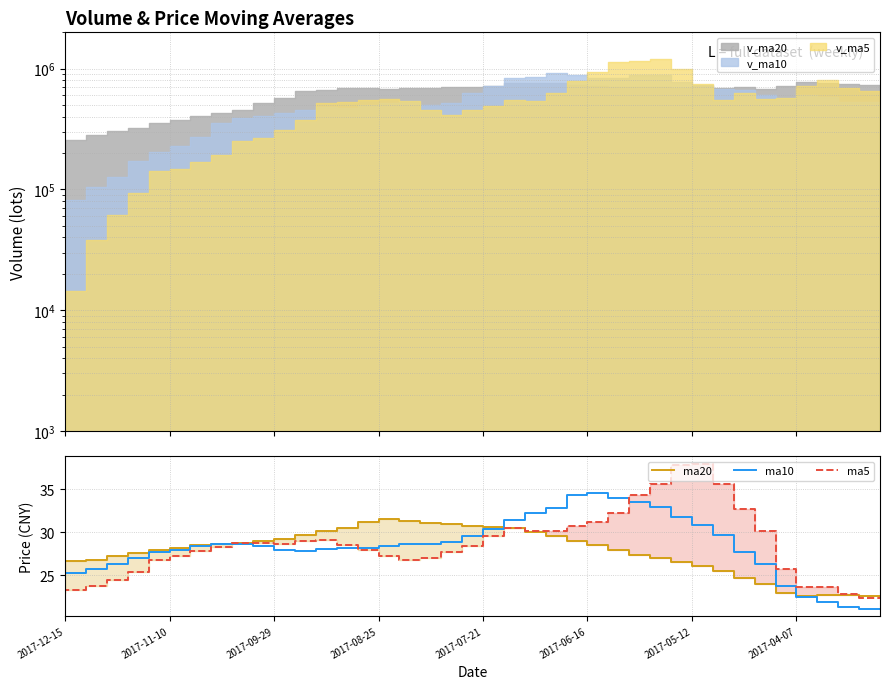

What is the minimum value for ma10?

21.1